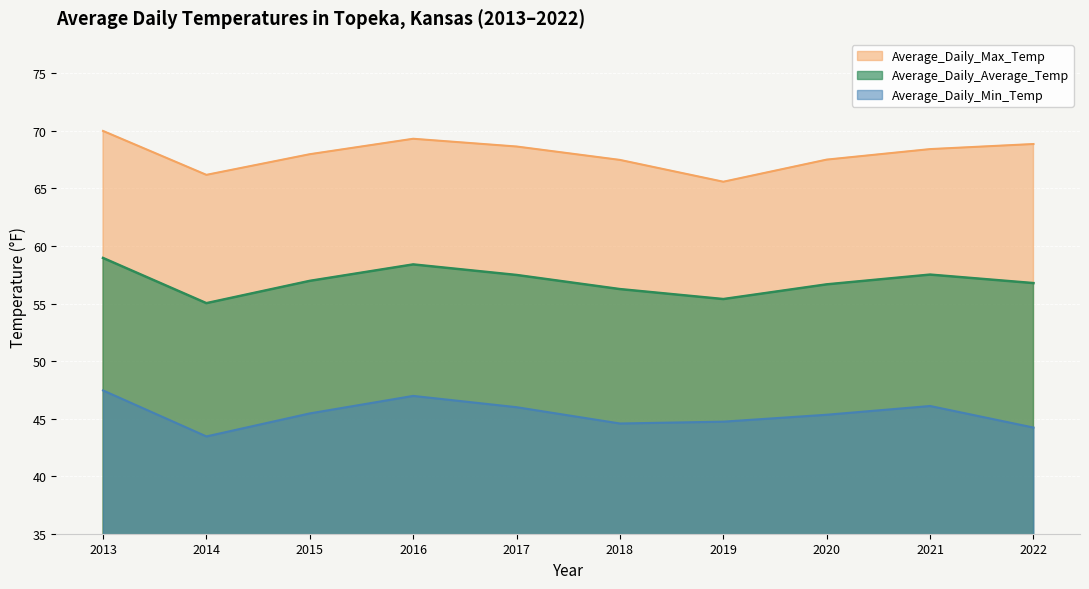

At which category does Average_Daily_Min_Temp reach its first local valley?

2014